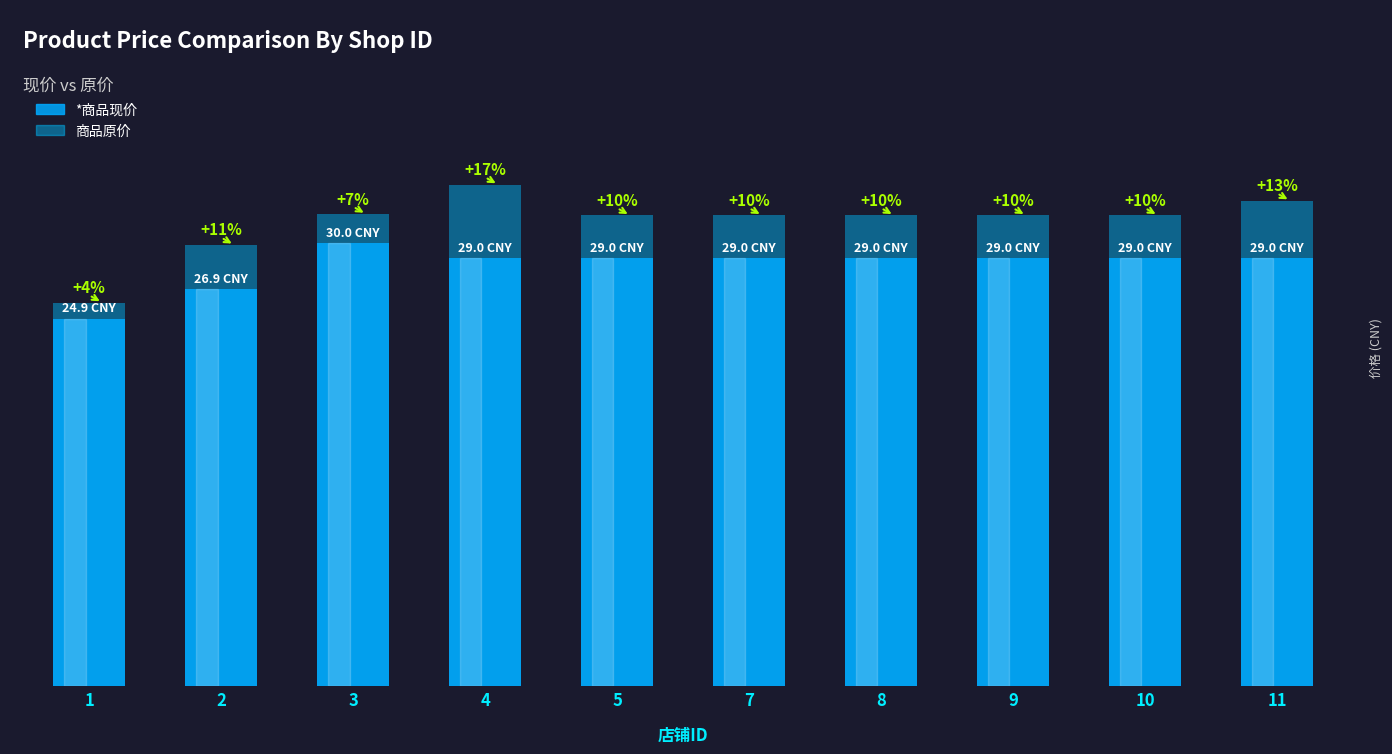

Which category has the highest value in the 商品原价 series?

4